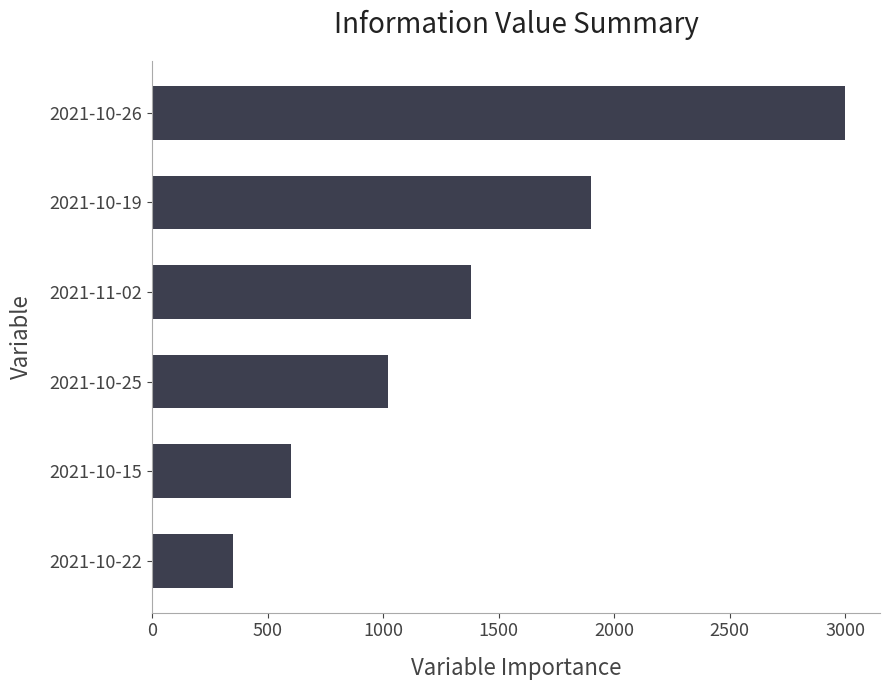

Is it true that the value at 2021-10-22 is 505?

False